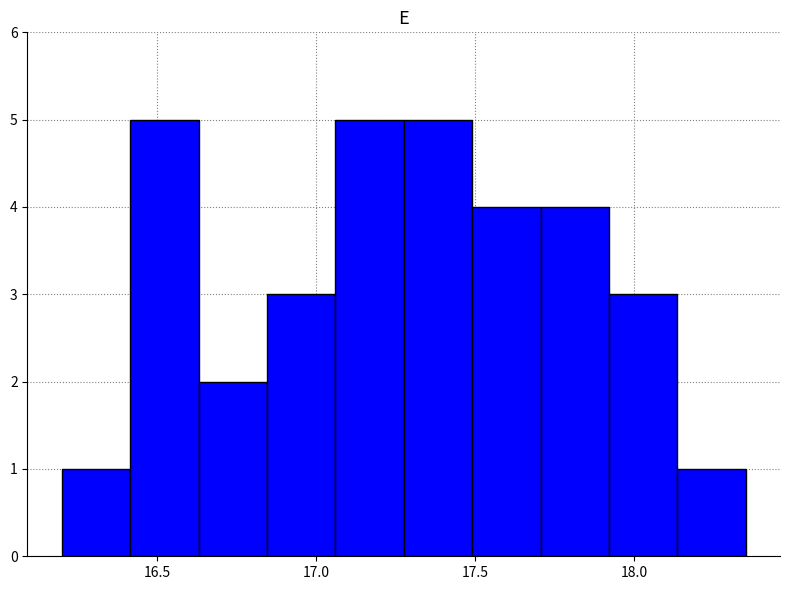

How tall is the bar that spans 17.490 to 17.705 on the x-axis? Neither the bar edges nor the heights are printed on the chart, so give them approximately, as read against the axes.

4